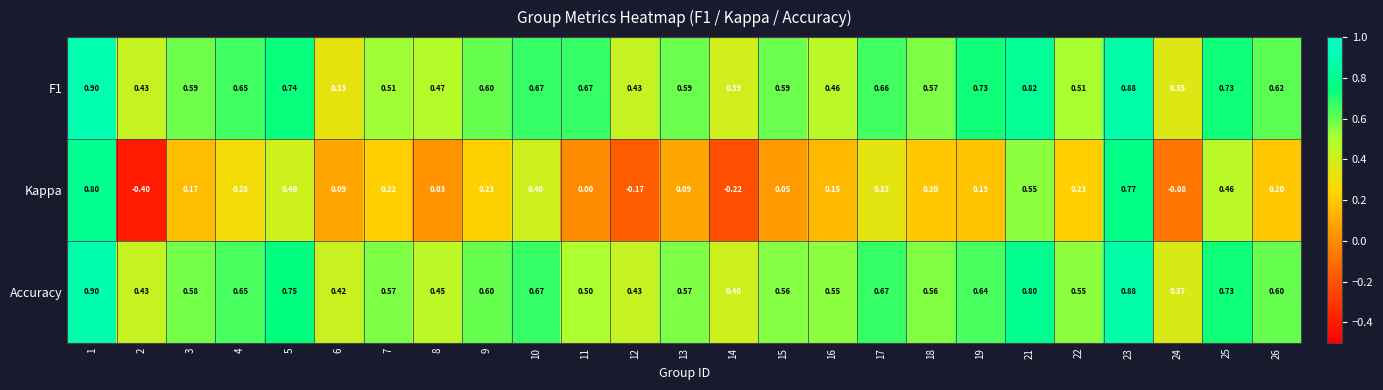

Is the value of Accuracy at 23 greater than the value of F1 at 22?

Yes